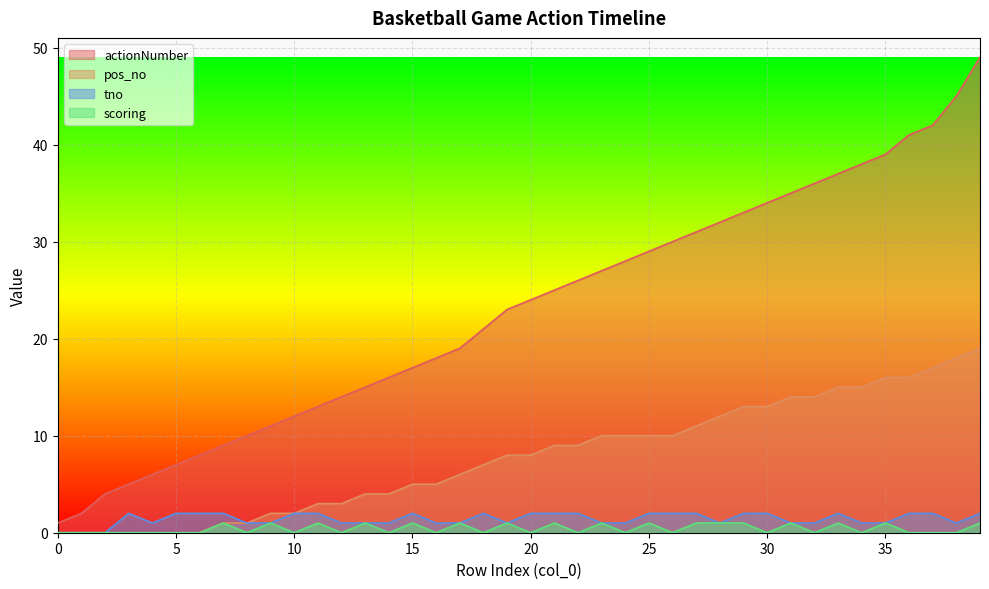

Rank the series at 28 from highest to lowest value.

actionNumber, pos_no, tno, scoring